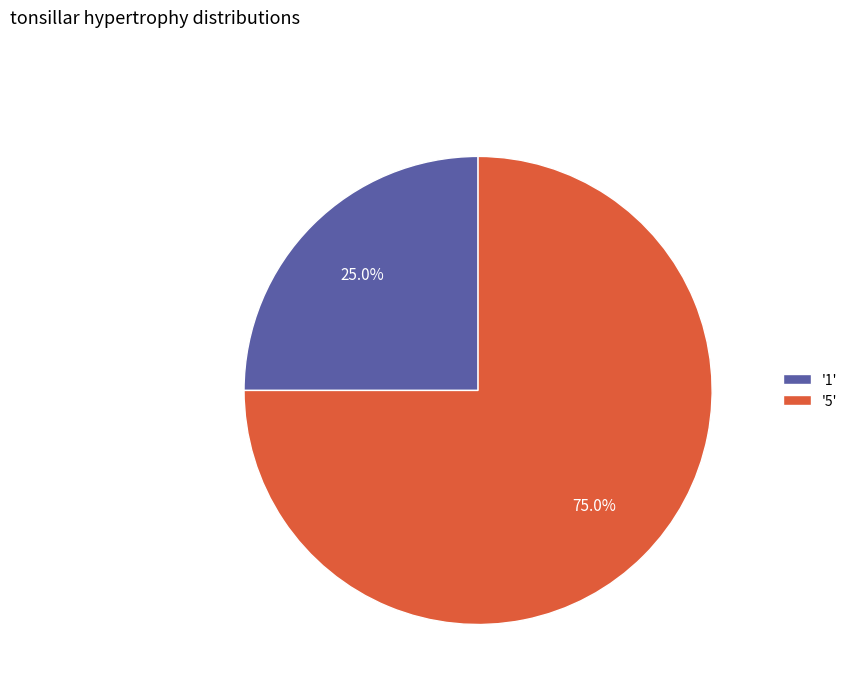

What percentage do '5' and '1' together represent?

100.0%